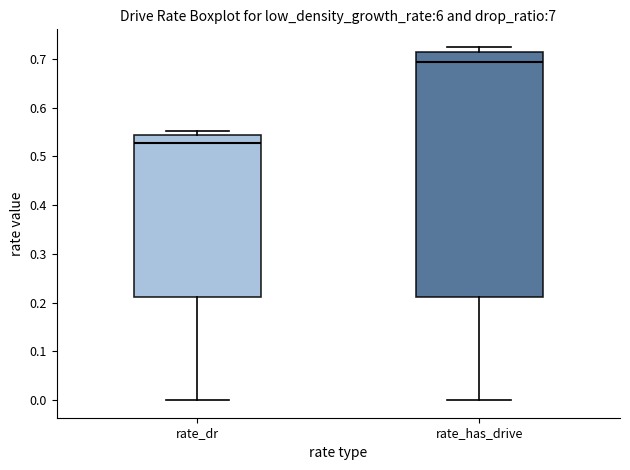

Which box has the lowest median line?

rate_dr